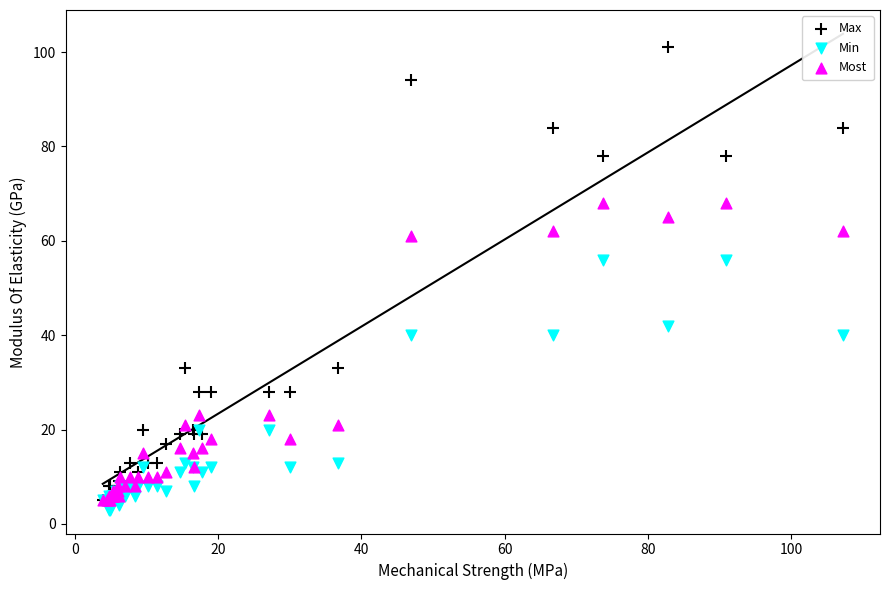

What are all the series names shown in the legend?

Max, Min, Most